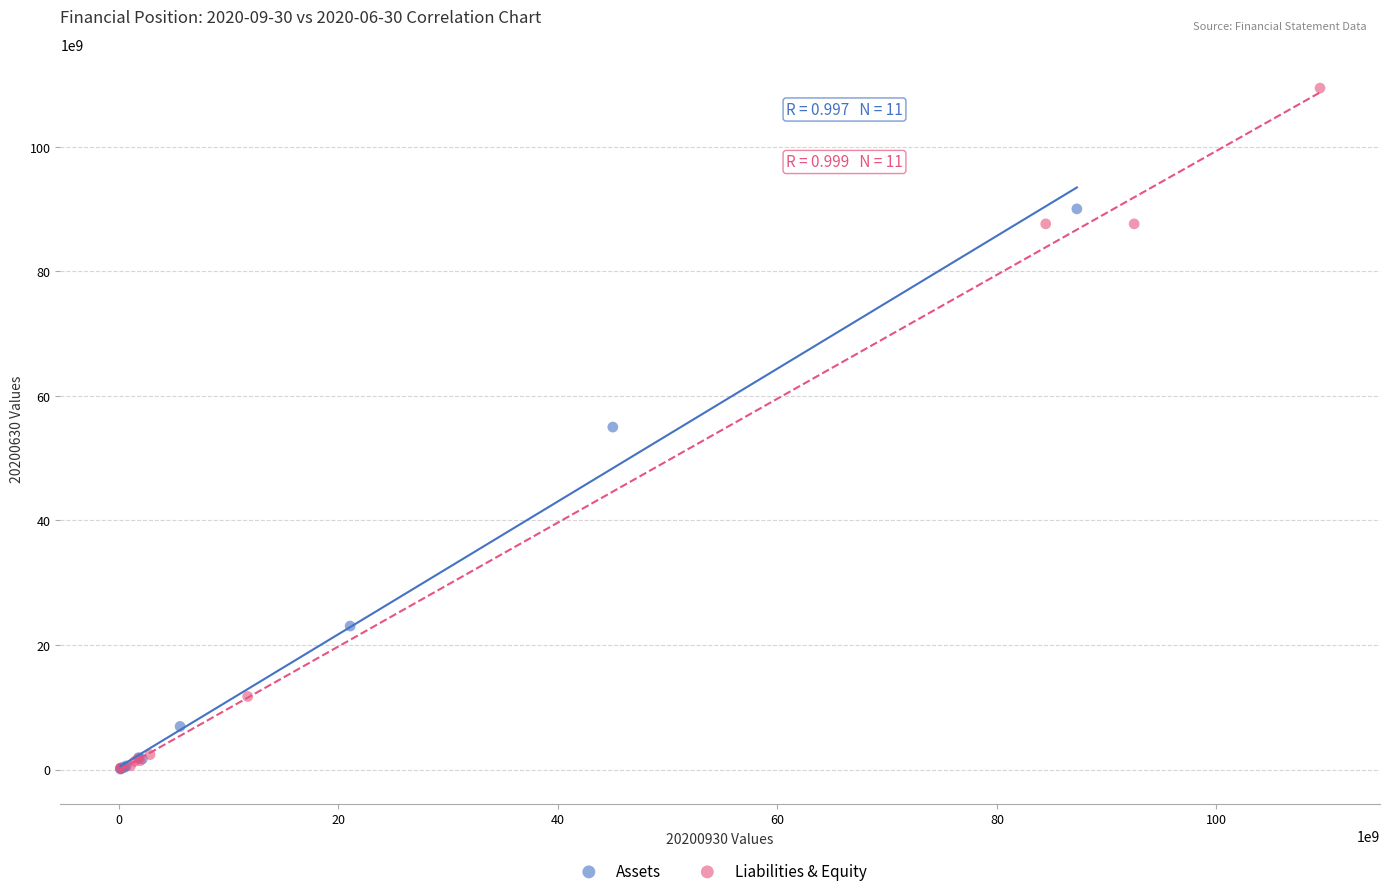

What are all the series names shown in the legend?

Assets, Liabilities & Equity